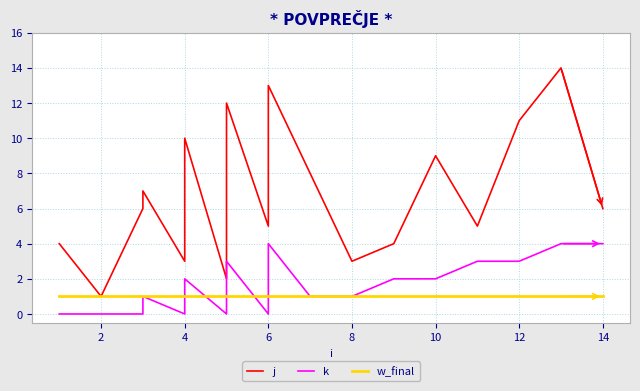

Reading left to right, what are all the values shown in this chart?

j: 4	1	6	7	3	10	2	12	5	13	8	3	4	9	5	11	14	6
k: 0	0	0	1	0	2	0	3	0	4	1	1	2	2	3	3	4	4
w_final: 1	1	1	1	1	1	1	1	1	1	1	1	1	1	1	1	1	1